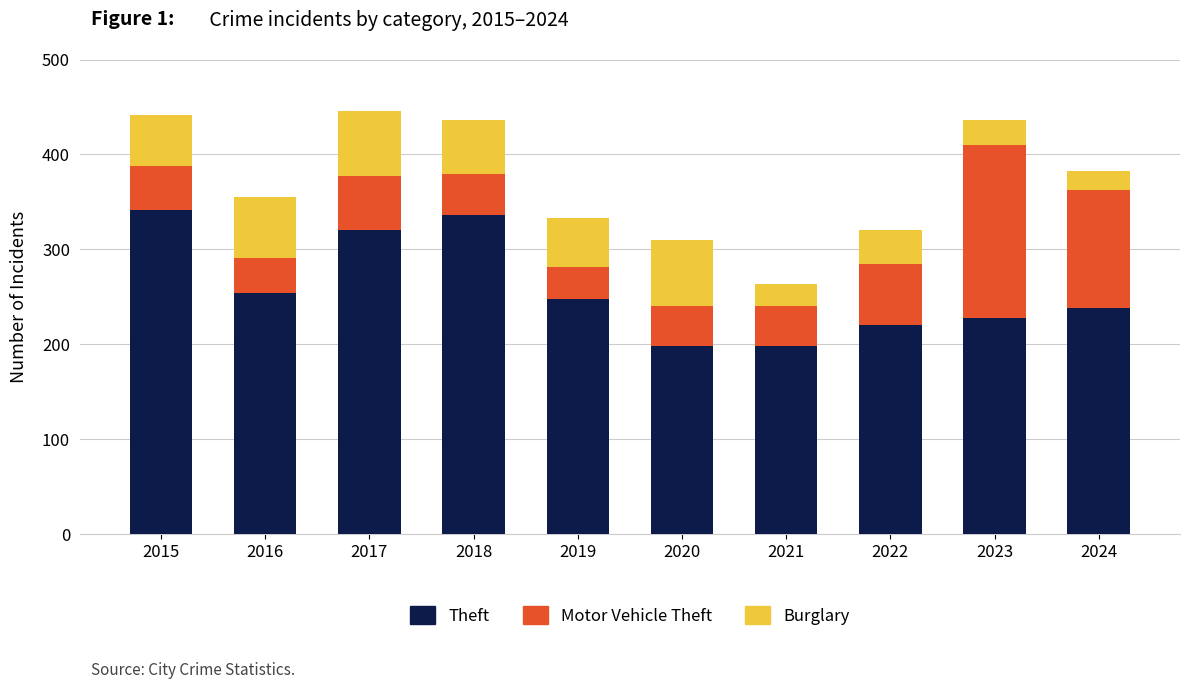

Count the number of data series in this chart.

3